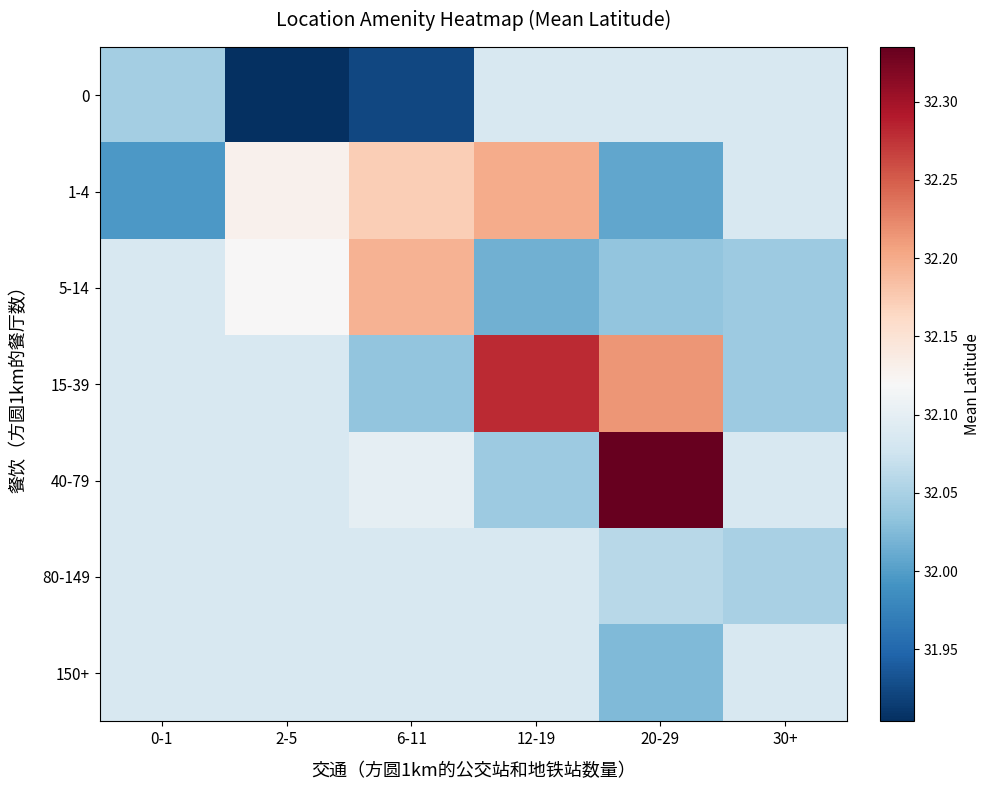

Which category has the lowest value across all series?

2-5